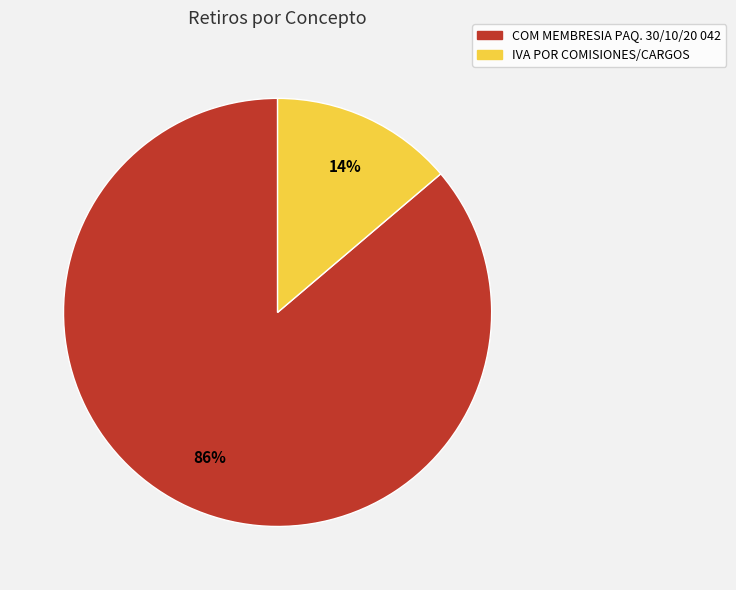

To the nearest percent, what is the difference between the largest and smallest slice percentages?

72%